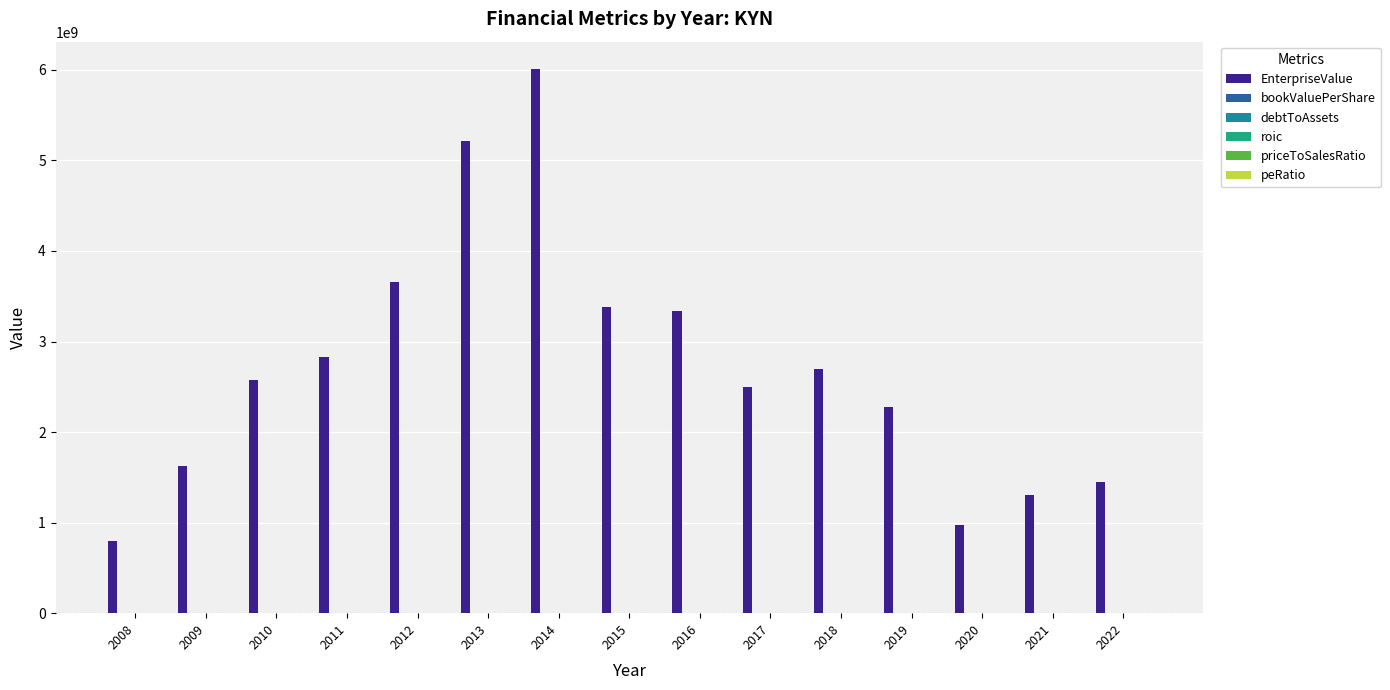

Which series changed the most between 2013 and 2014?

EnterpriseValue